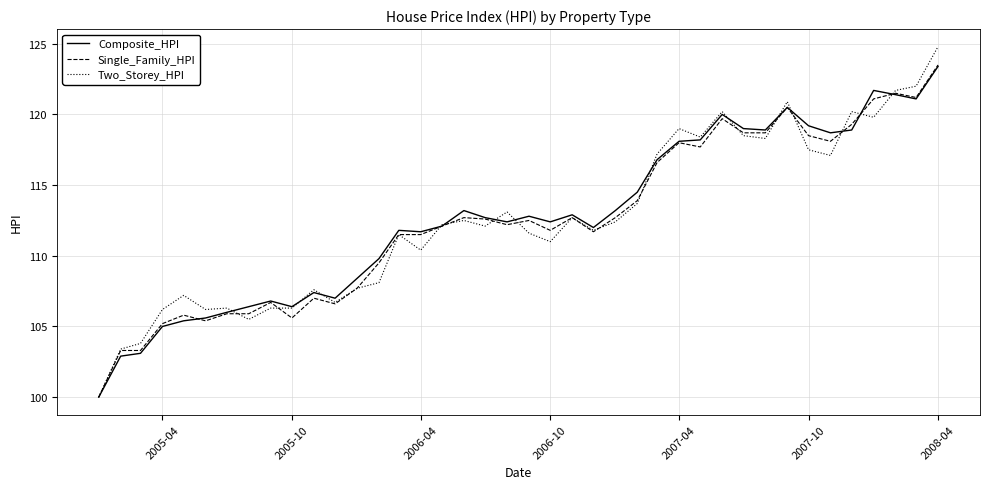

Which series has the largest range (max minus min)?

Two_Storey_HPI